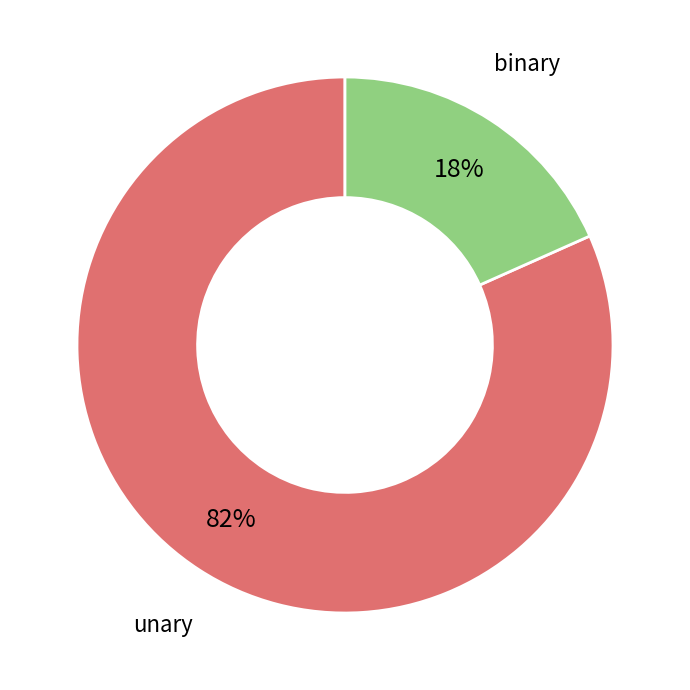

How many slices are in this pie chart?

2